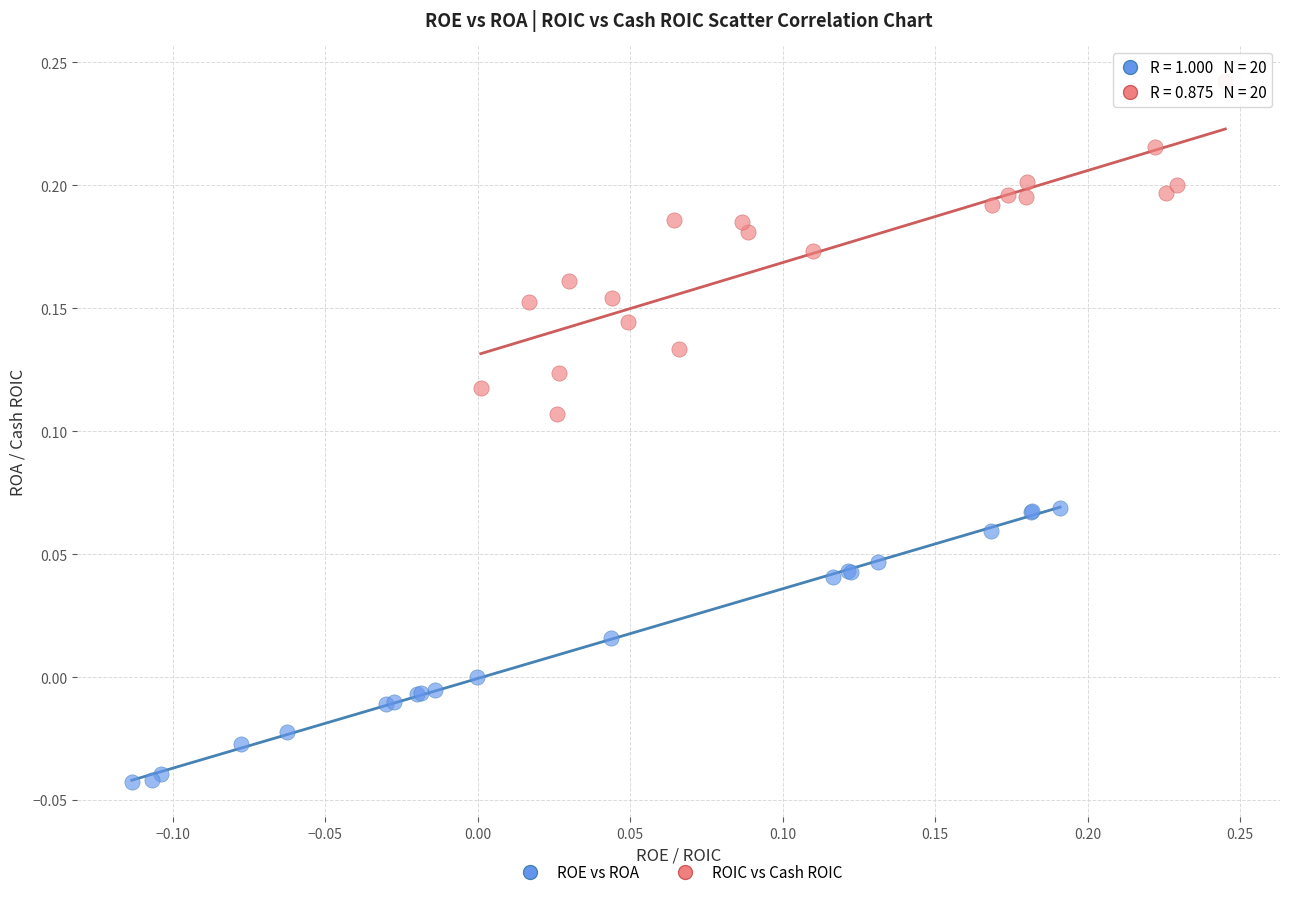

Which series reaches the minimum Y coordinate?

ROE vs ROA